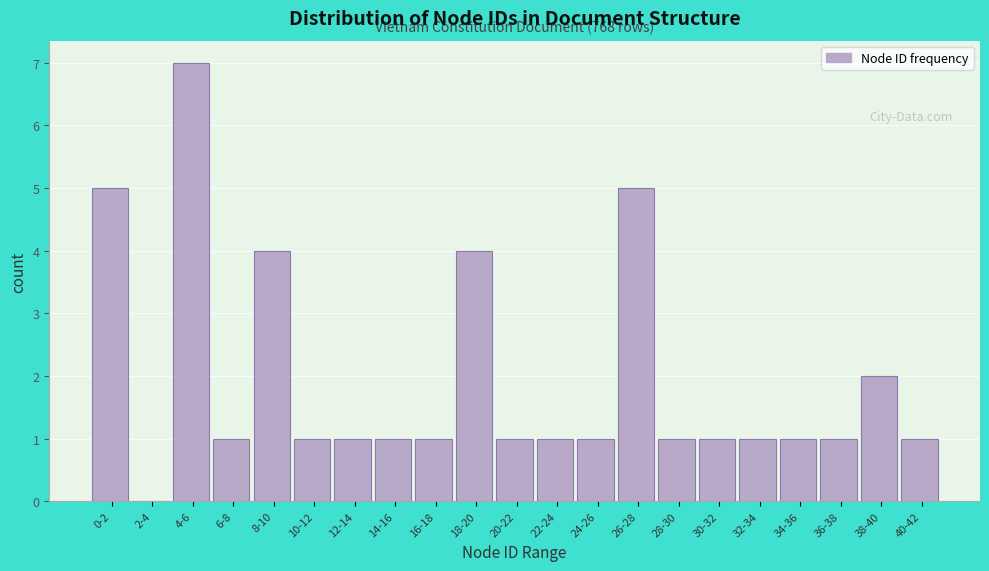

Reading left to right, list all the values displayed in this chart.

0-2=5	2-4=0	4-6=7	6-8=1	8-10=4	10-12=1	12-14=1	14-16=1	16-18=1	18-20=4	20-22=1	22-24=1	24-26=1	26-28=5	28-30=1	30-32=1	32-34=1	34-36=1	36-38=1	38-40=2	40-42=1